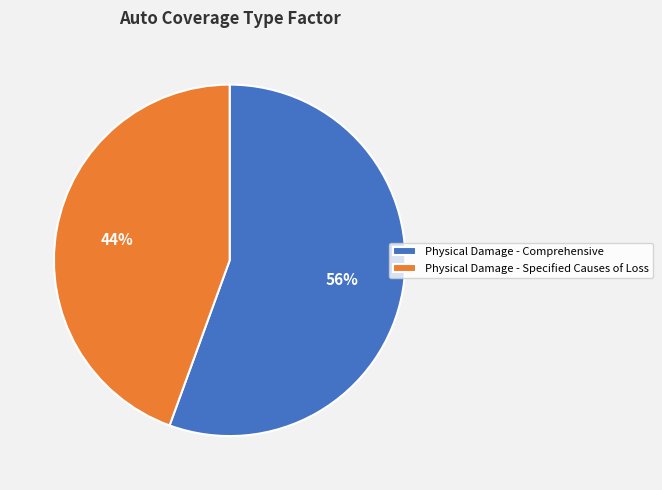

What is the ratio of the value at Physical Damage - Specified Causes of Loss to the value at Physical Damage - Comprehensive?

0.8